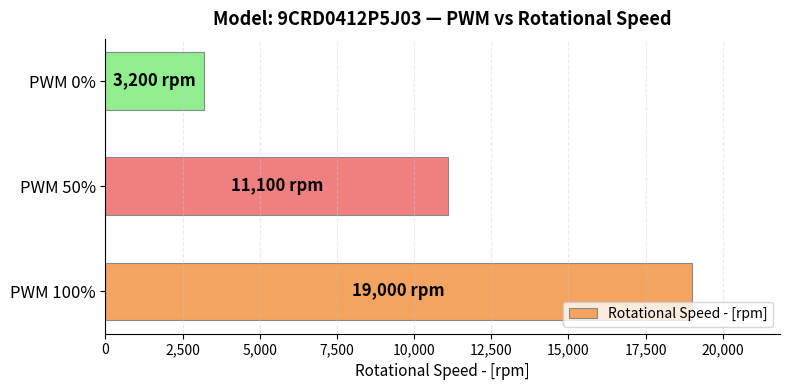

What is the minimum value shown in the chart?

3200